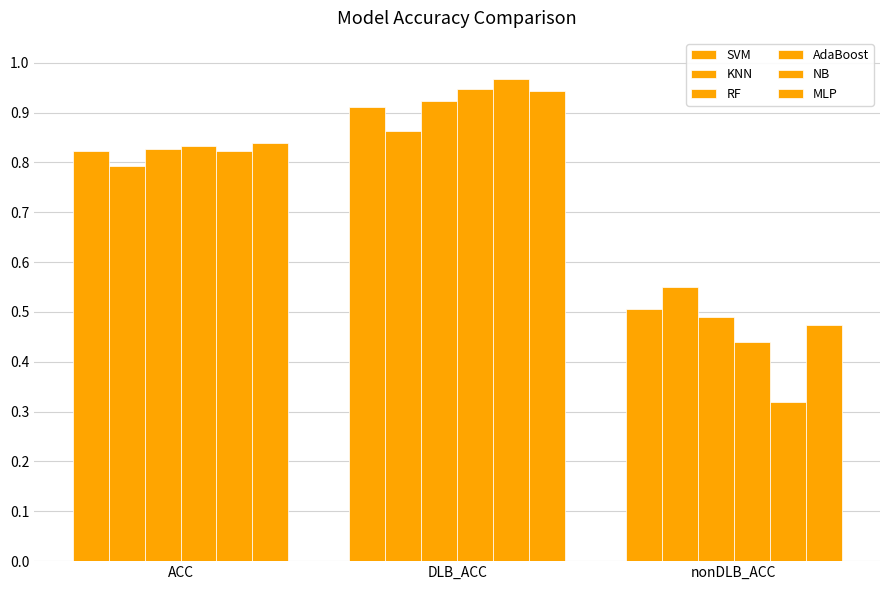

What is the total value across all series at DLB_ACC?

5.6